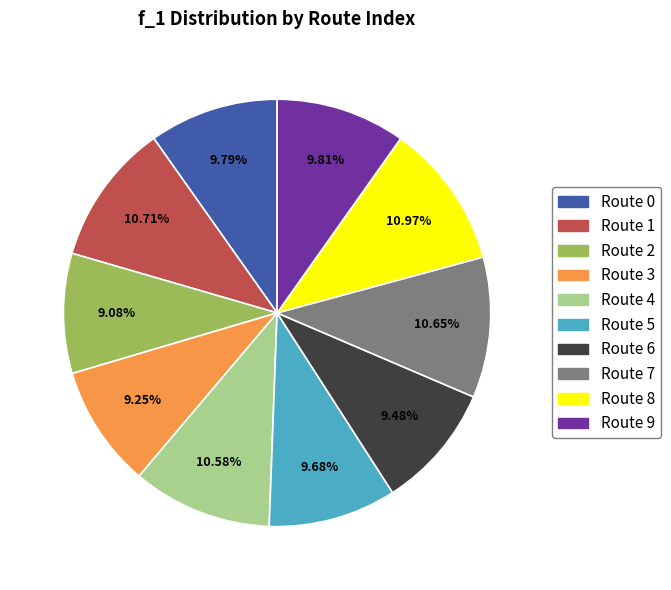

Does Route 4 represent more than half of the total?

No